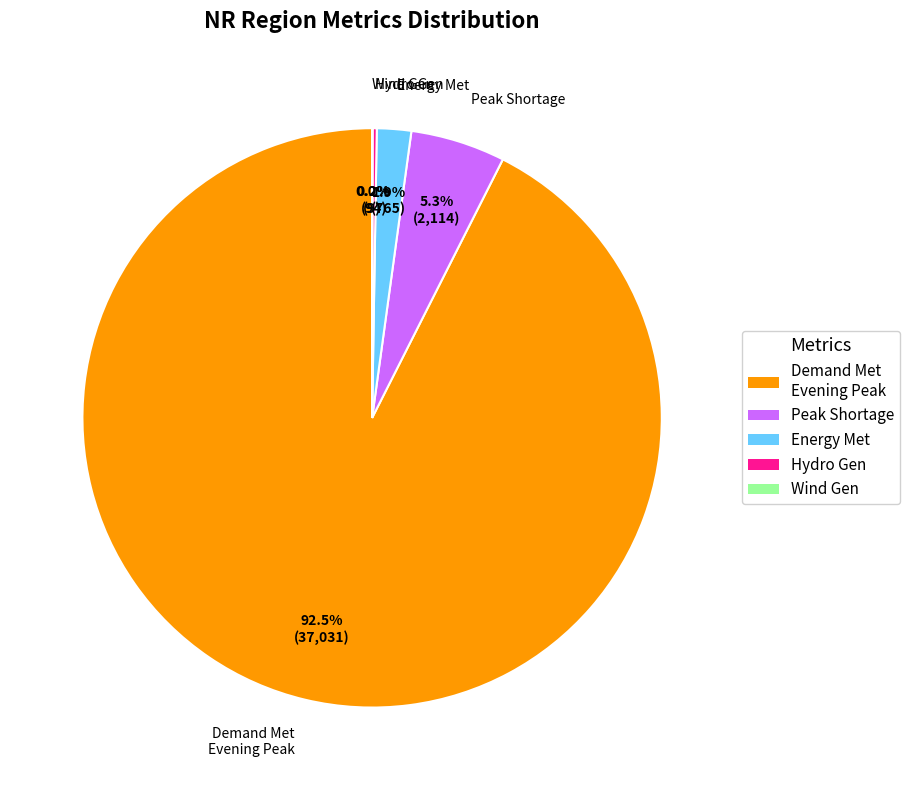

Does any single category account for the majority?

Yes